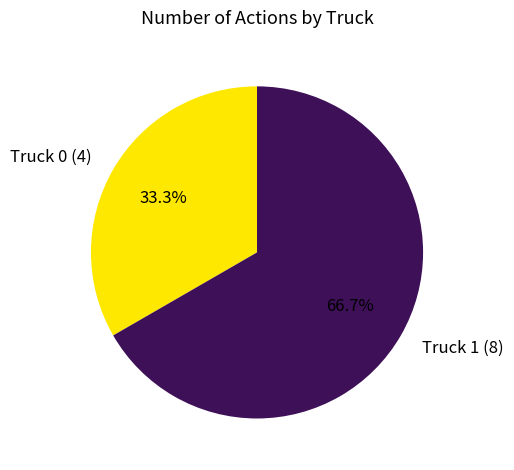

To the nearest percent, what portion does Truck 0 represent?

33%